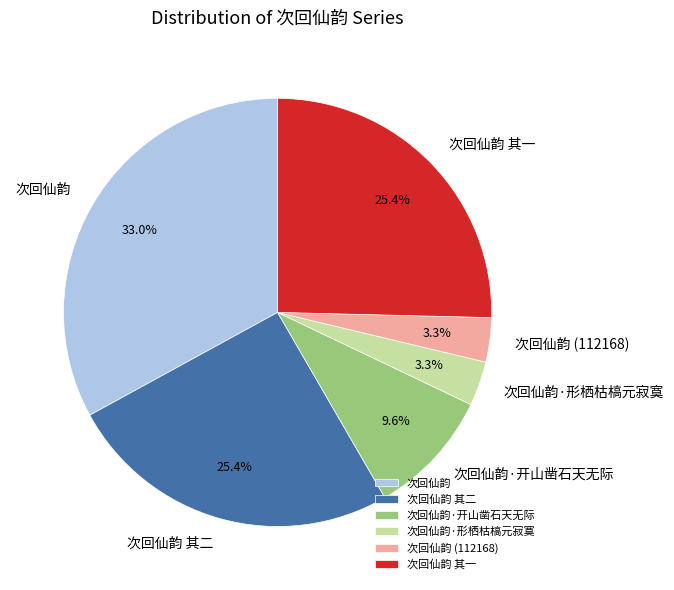

Is there any slice that represents more than half of the pie?

No